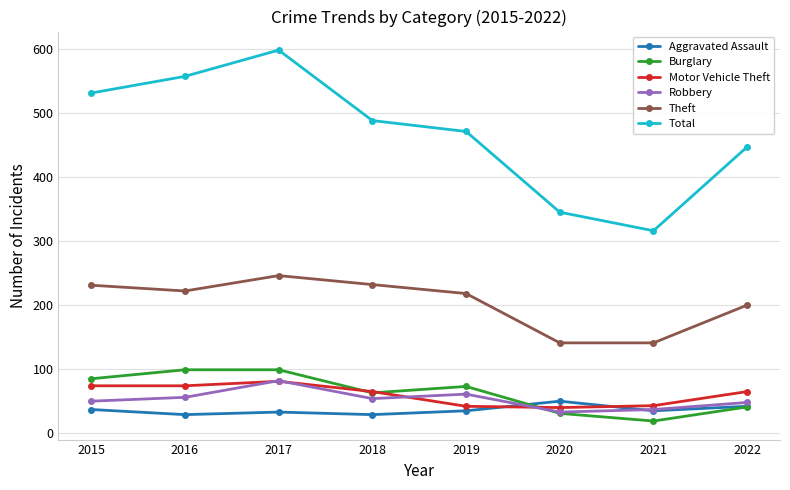

What are all the series names shown in the legend?

Aggravated Assault, Burglary, Motor Vehicle Theft, Robbery, Theft, Total